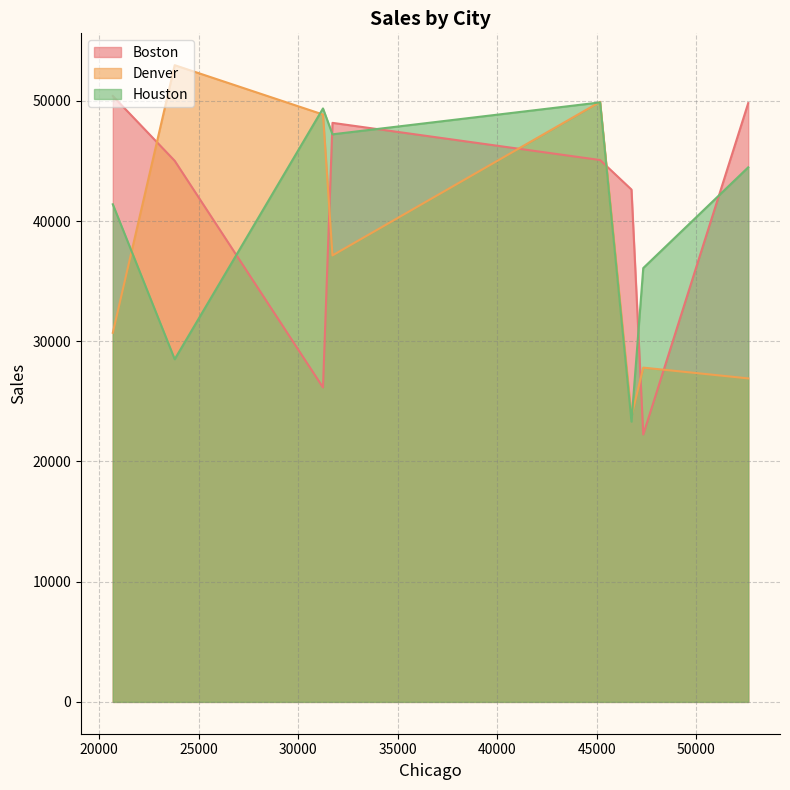

What is the greatest value displayed?

52972